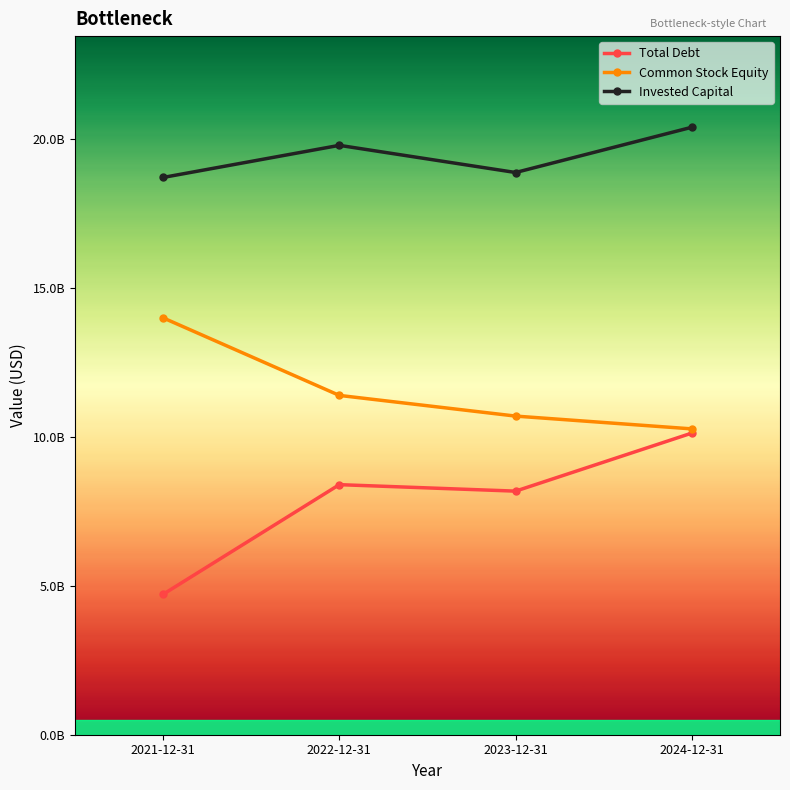

Reading right to left, transcribe all the data shown in this chart.

Total Debt: 10128720000	8178981000	8396408000	4713062000
Common Stock Equity: 10269114000	10698697000	11393427000	13998287000
Invested Capital: 20397834000	18877678000	19789835000	18711349000